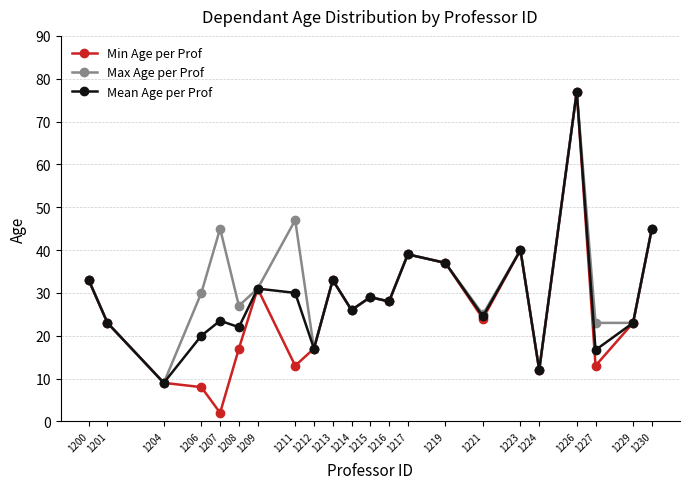

What are all the series names shown in the legend?

Min Age per Prof, Max Age per Prof, Mean Age per Prof